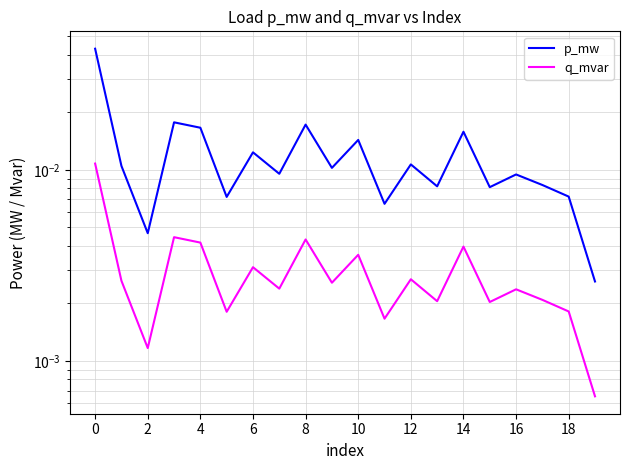

Which category has the lowest value across all series?

19